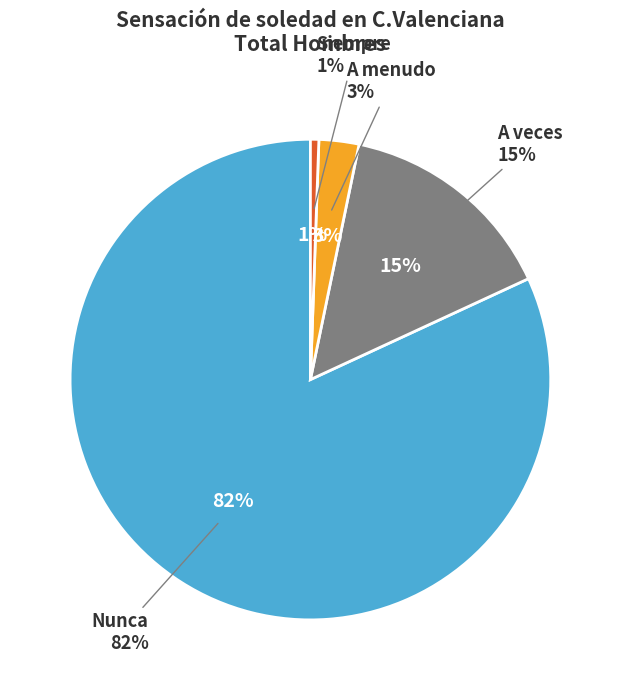

Combined, do A menudo and A veces account for over 50%?

No